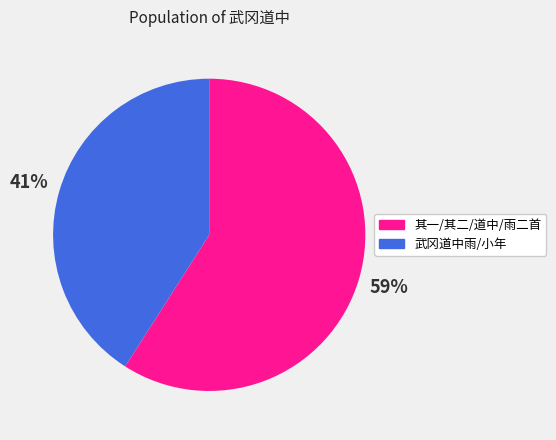

How many slices are in this pie chart?

2